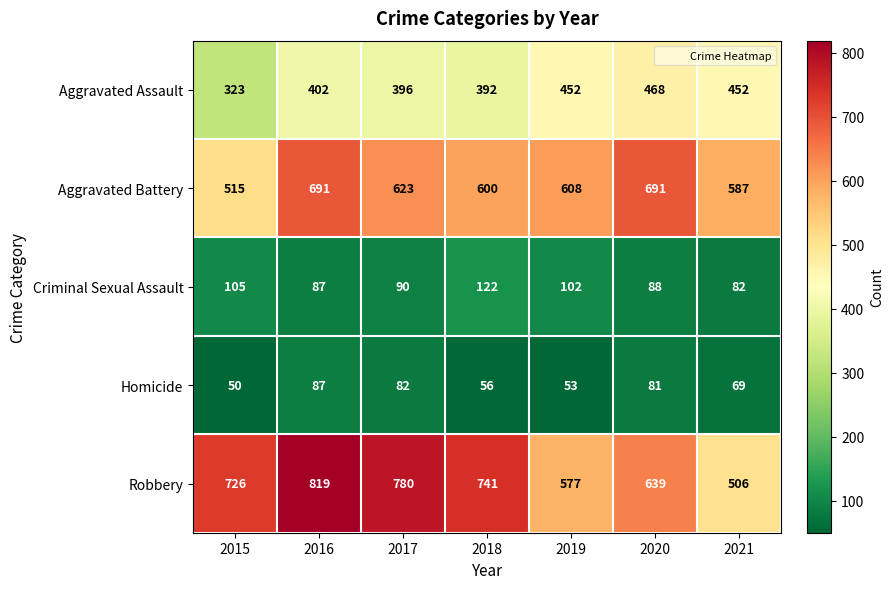

At which label does Aggravated Assault reach its minimum?

2015